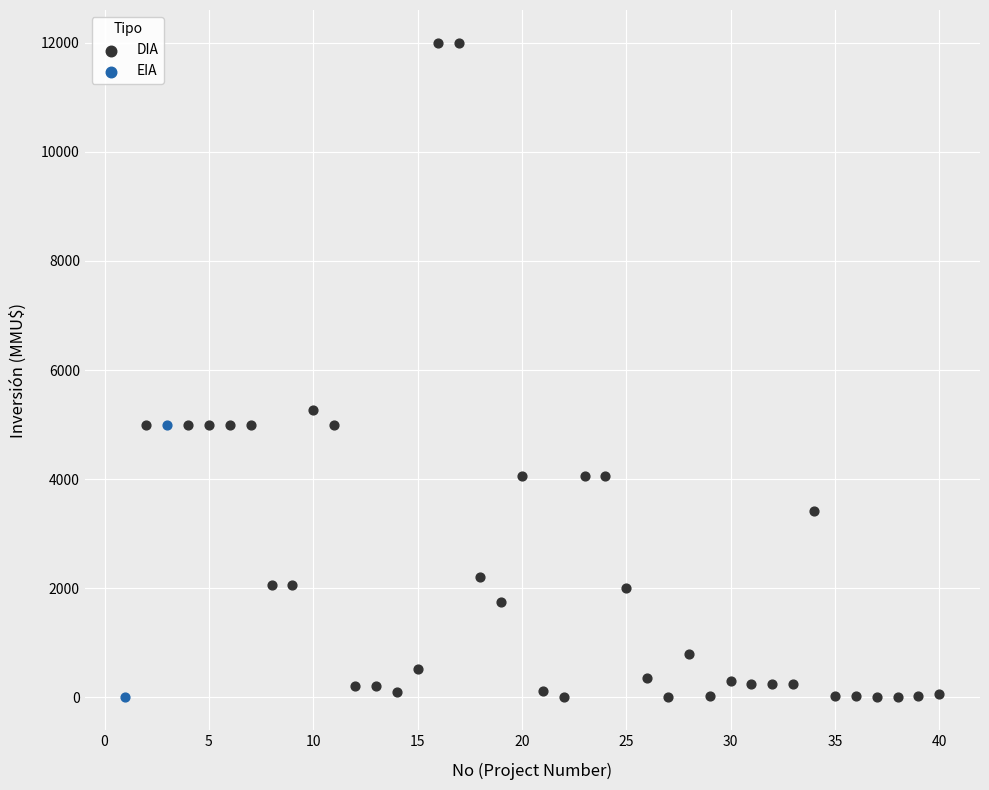

What are all the series names shown in the legend?

DIA, EIA